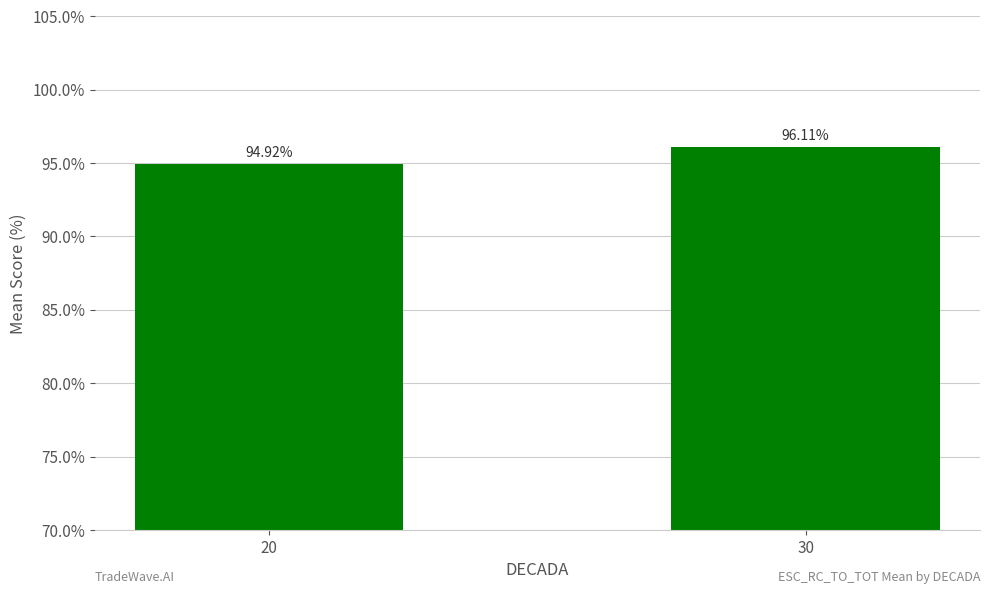

Which label corresponds to the smallest value in the chart?

20